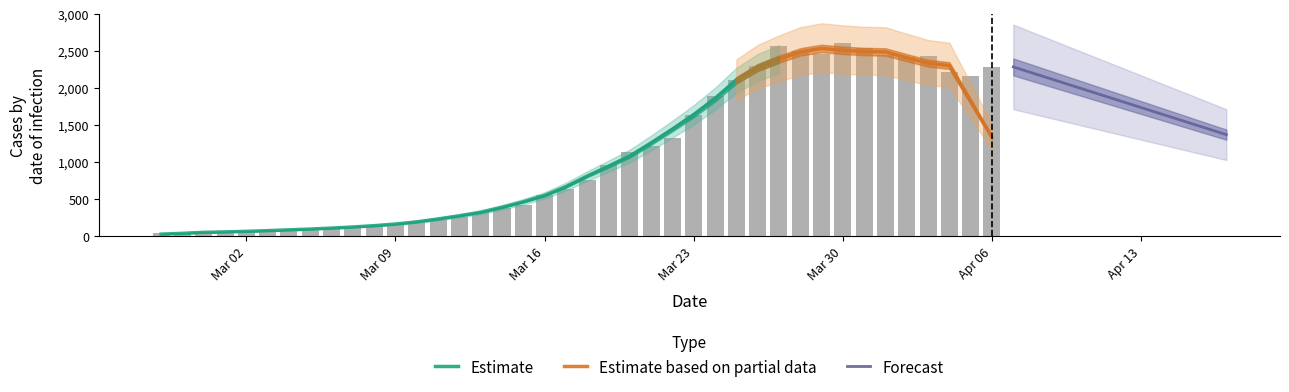

Rank the categories by value from highest to lowest.

2020-03-30, 2020-03-27, 2020-03-31, 2020-03-28, 2020-03-29, 2020-04-01, 2020-04-03, 2020-04-02, 2020-03-26, 2020-04-06, 2020-04-04, 2020-04-05, 2020-03-25, 2020-03-24, 2020-03-23, 2020-03-22, 2020-03-21, 2020-03-20, 2020-03-19, 2020-03-18, 2020-03-17, 2020-03-16, 2020-03-15, 2020-03-14, 2020-03-13, 2020-03-12, 2020-03-11, 2020-03-10, 2020-03-09, 2020-03-08, 2020-03-07, 2020-03-06, 2020-03-05, 2020-03-04, 2020-03-03, 2020-03-02, 2020-03-01, 2020-02-28, 2020-02-29, 2020-02-27